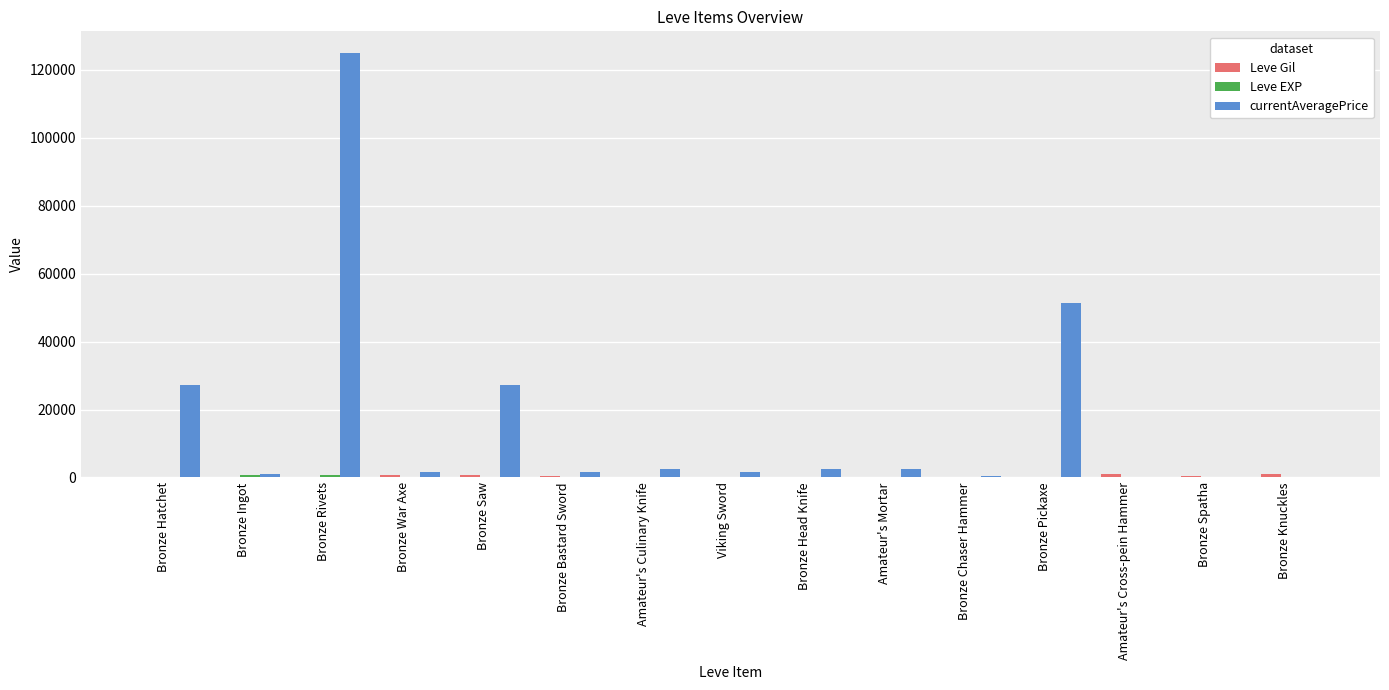

What is the maximum value shown in the chart?

125096